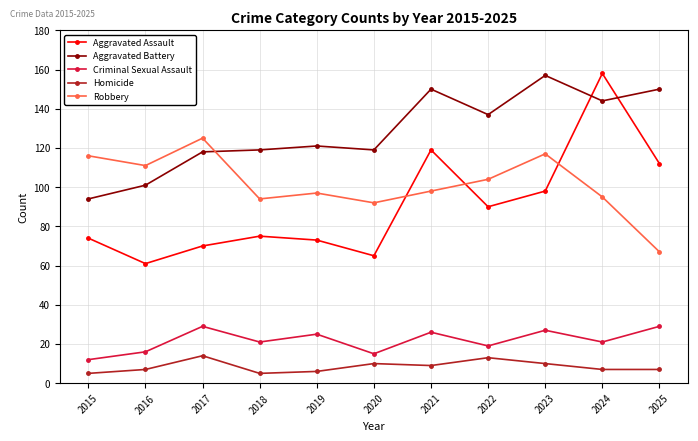

In Criminal Sexual Assault, how many points are higher than both neighbors (excluding endpoints)?

4